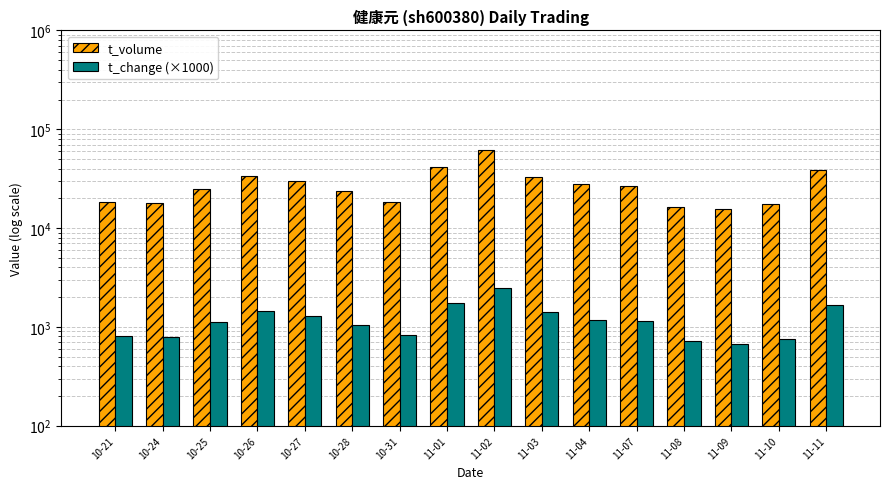

What is the difference between the maximum and minimum values in the t_change (×1000) series?

1820